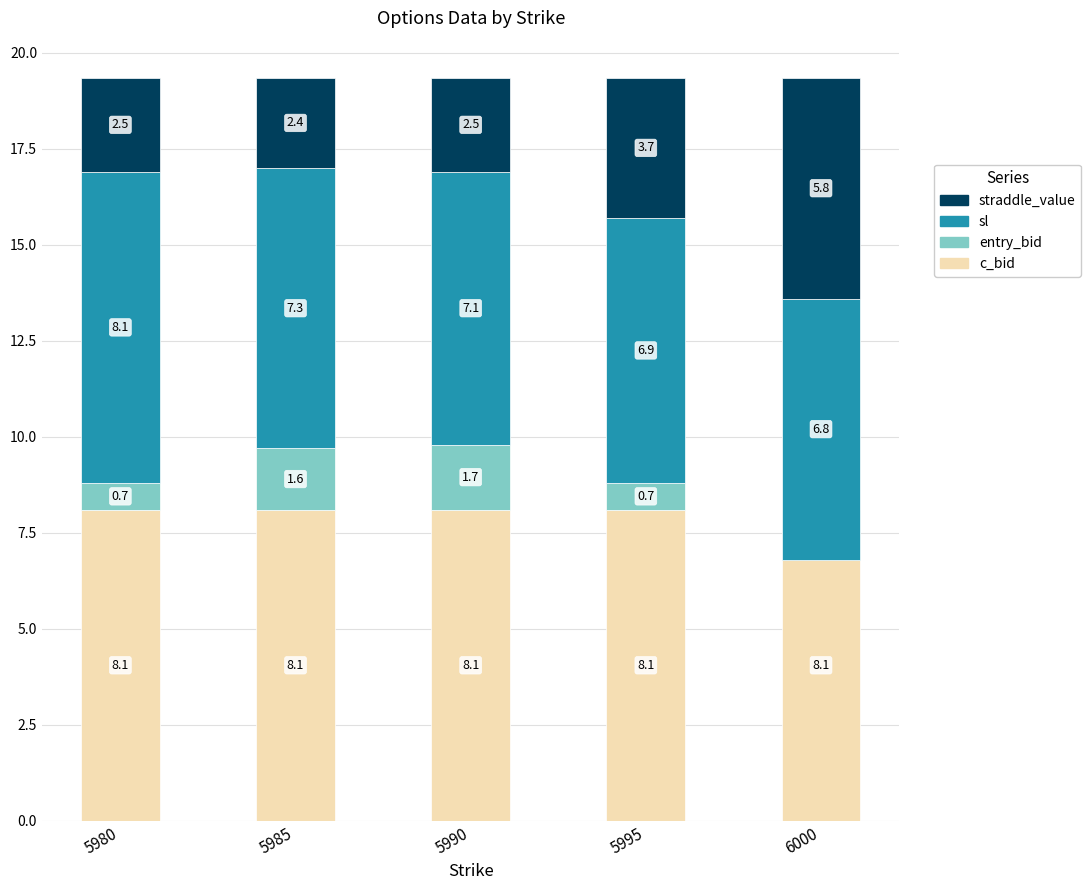

Is it true that sl equals 1.7 at 5995?

False